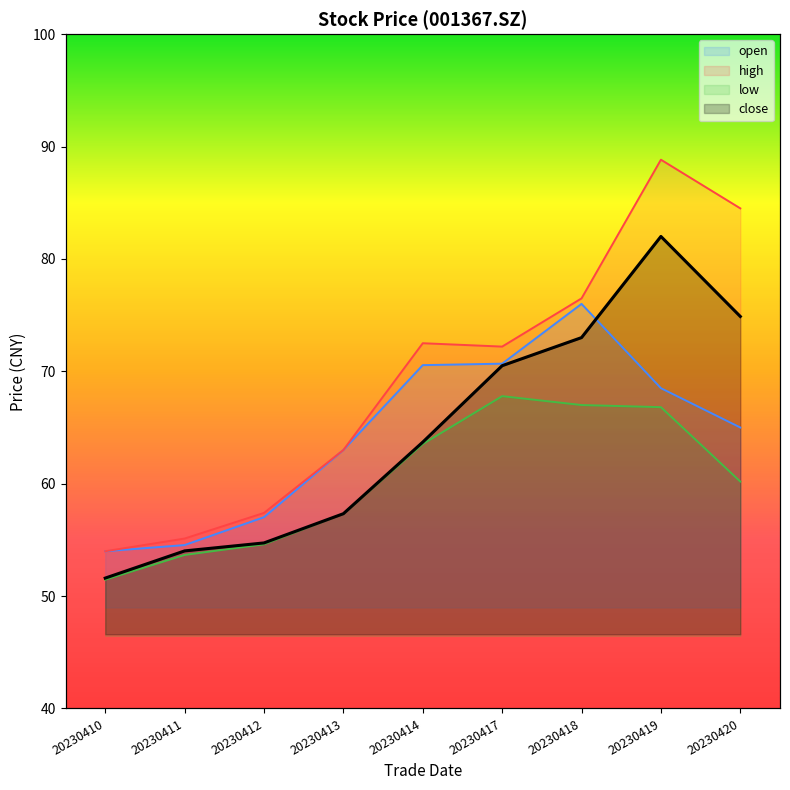

True or false: open has more than 2 points higher than both neighbors.

False